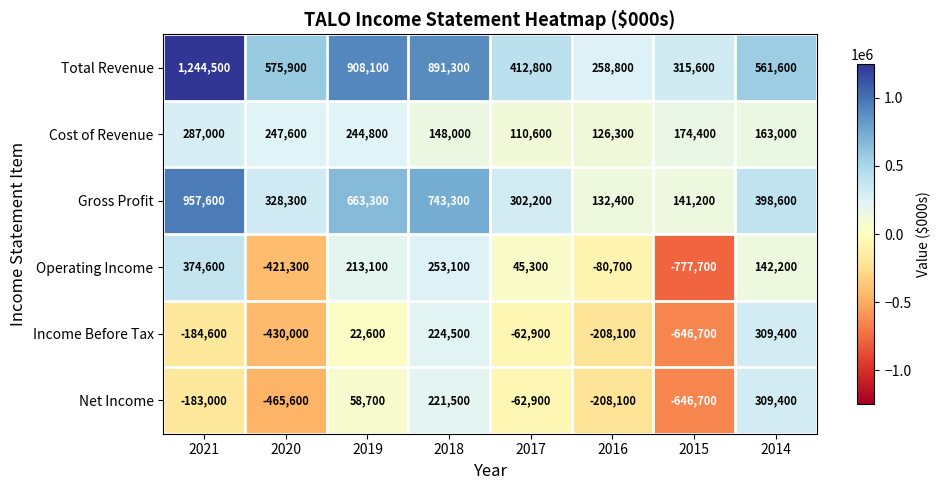

What is the difference between the highest and lowest values at 2015?

1093300